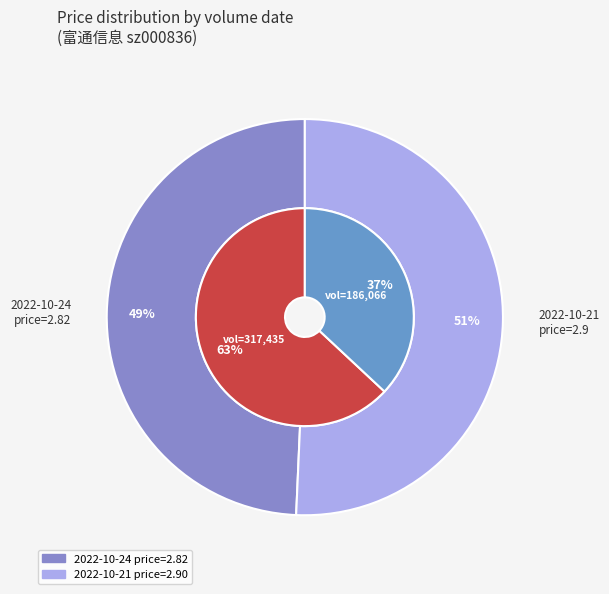

What is the total percentage of 2022-10-21 (186066) and 2022-10-24 (317435)?

100.0%